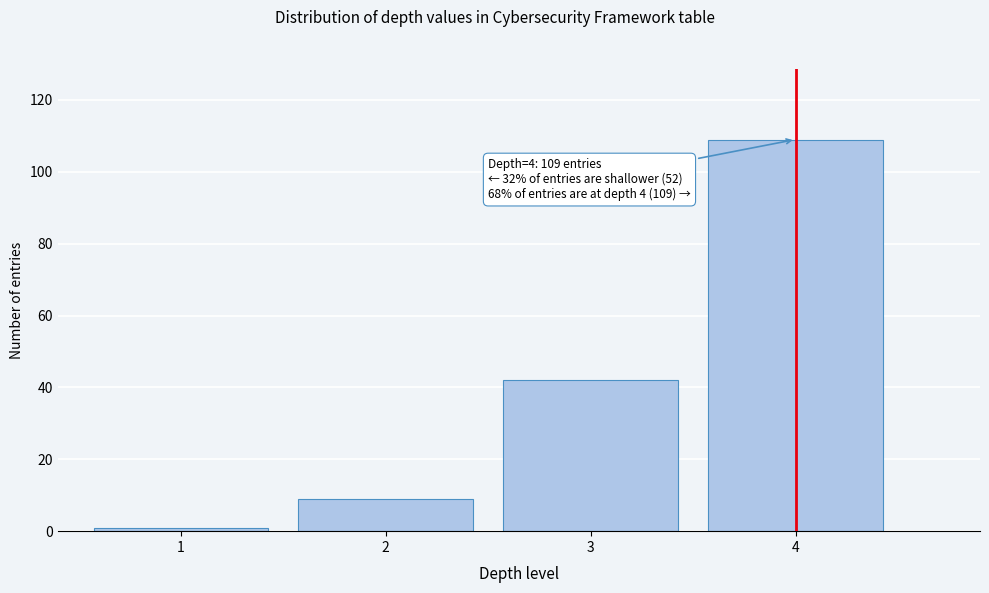

Reading right to left, what are all the values shown in this chart?

4=109	3=42	2=9	1=1